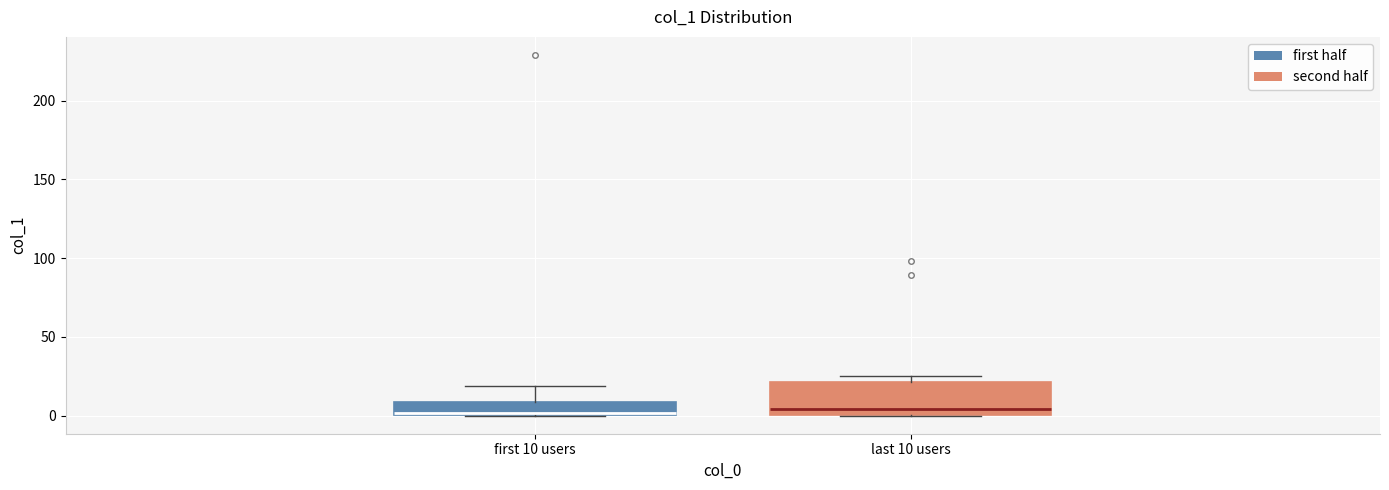

Reading left to right, read every box against the y-axis: the position of its median line, the range the box covers, and the ends of its whiskers. The values are not printed on the chart, so give them approximately, as read against the axis.

first 10 users: median 0 (just above the box's lower edge), box 0 to 10, whiskers 0 to 20
last 10 users: median 5, box 0 to 20, whiskers 0 to 25